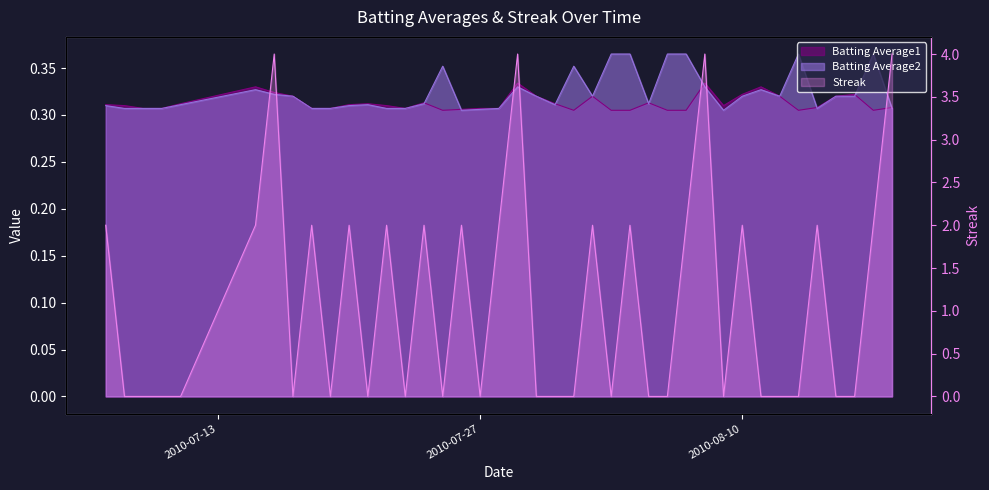

Read the Batting Average1 value at 2010-07-26.

0.3